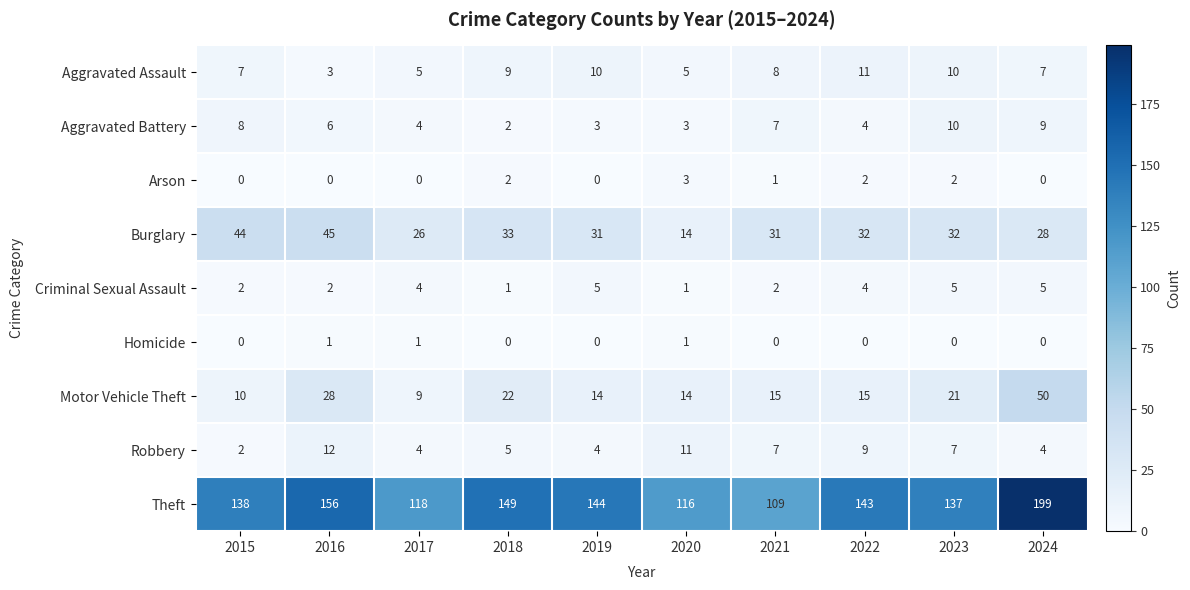

What is the total value across all series at 2015?

211